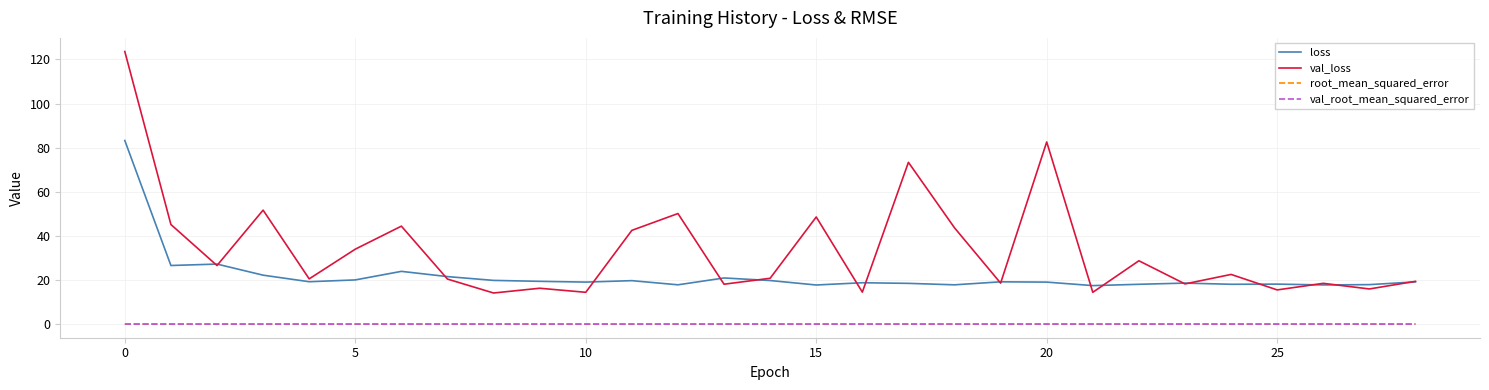

True or false: loss and root_mean_squared_error intersect in this chart.

False